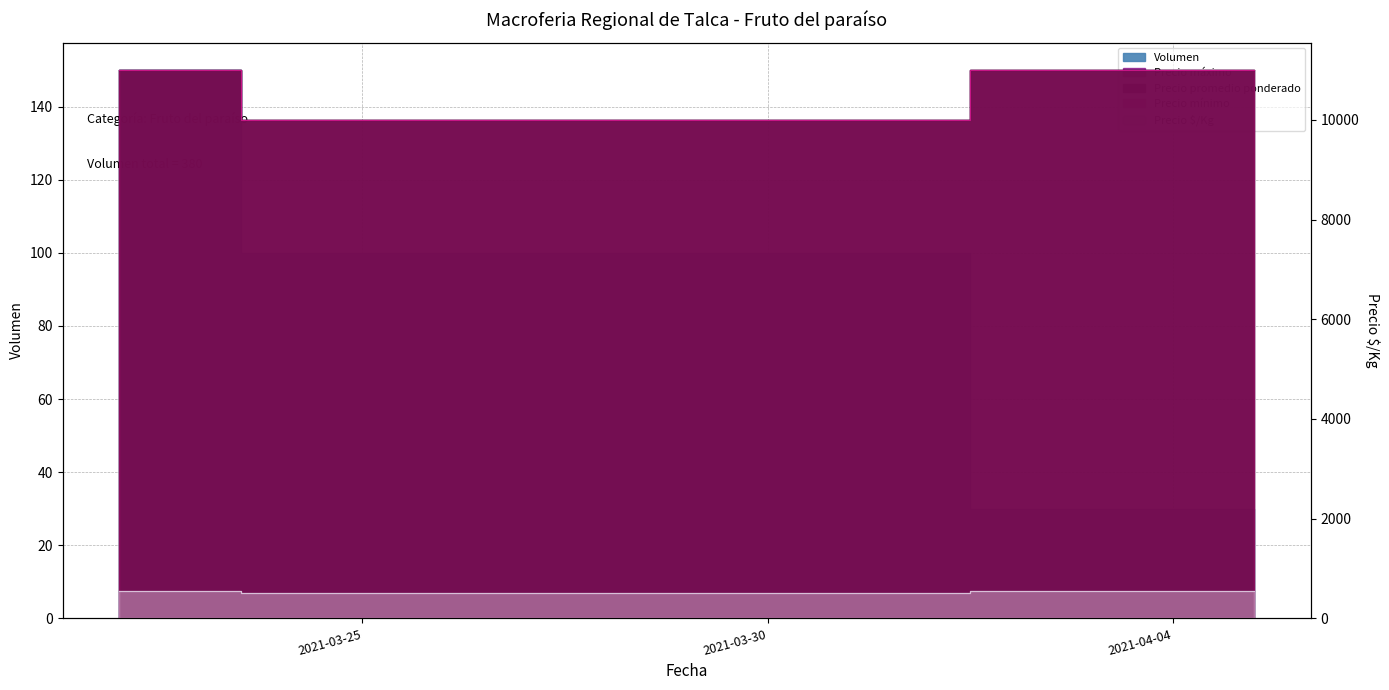

What position from the right is 2021-04-05?

1